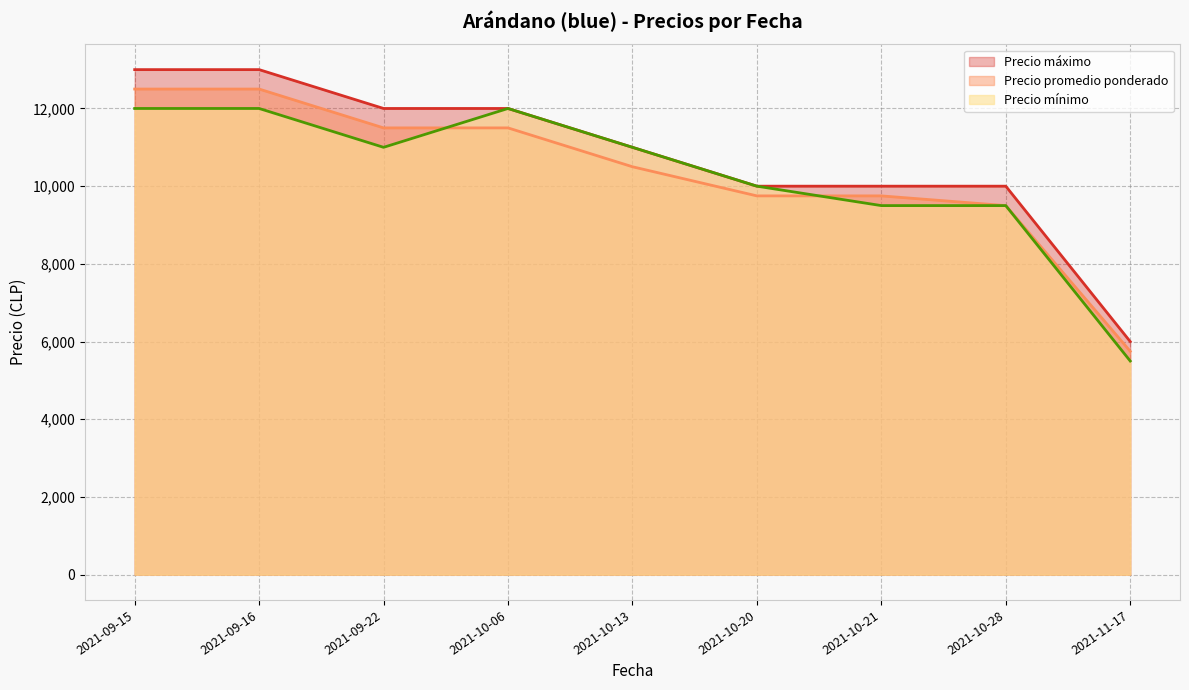

What is the label of the 6th point from the right?

2021-10-06